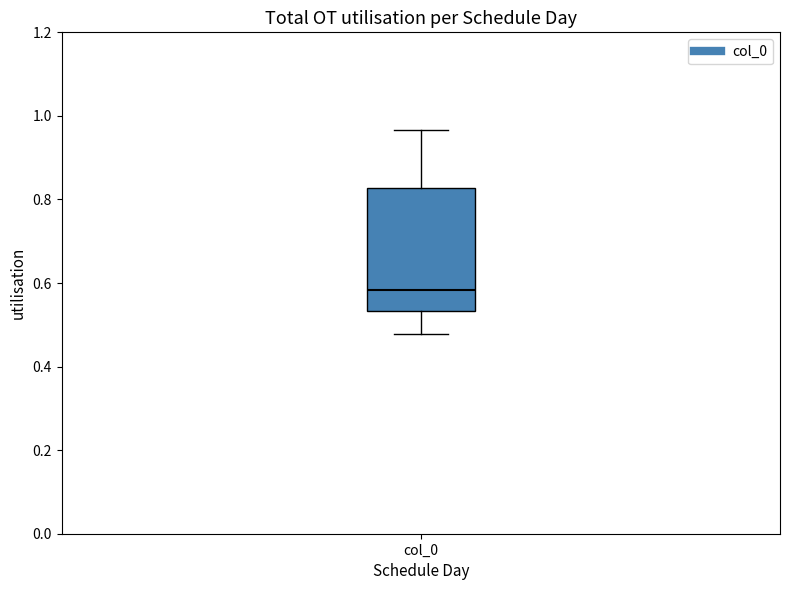

Where is the upper edge of the box for col_0 on the y-axis? The values are not printed on the chart, so give them approximately, as read against the axis.

0.82